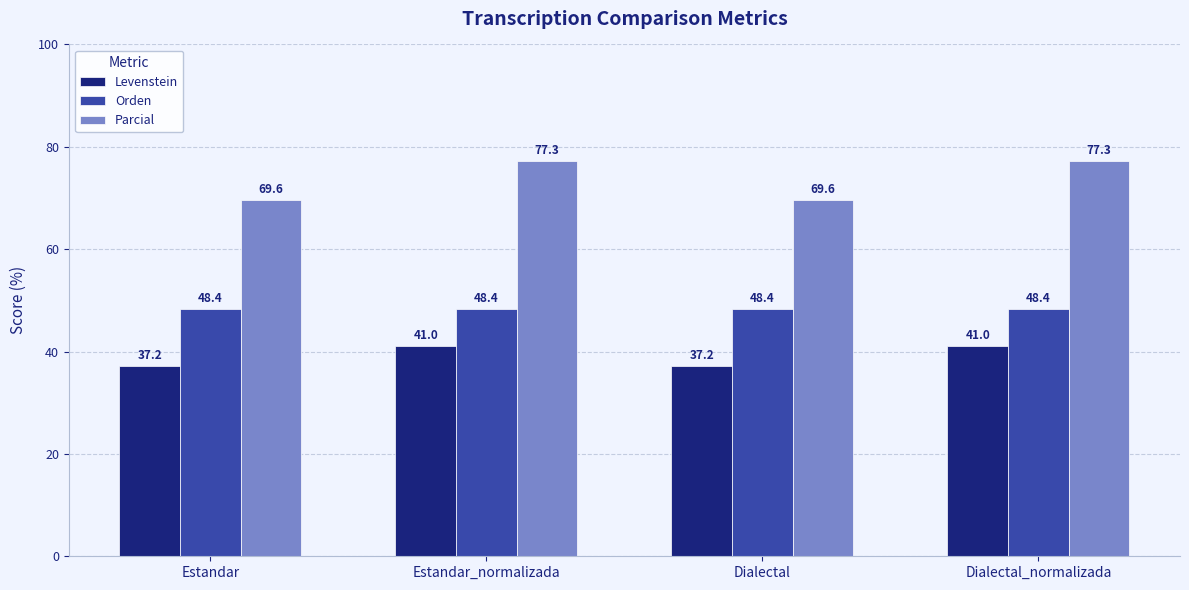

Is the value of Parcial at Dialectal greater than the value of Orden at Dialectal?

Yes